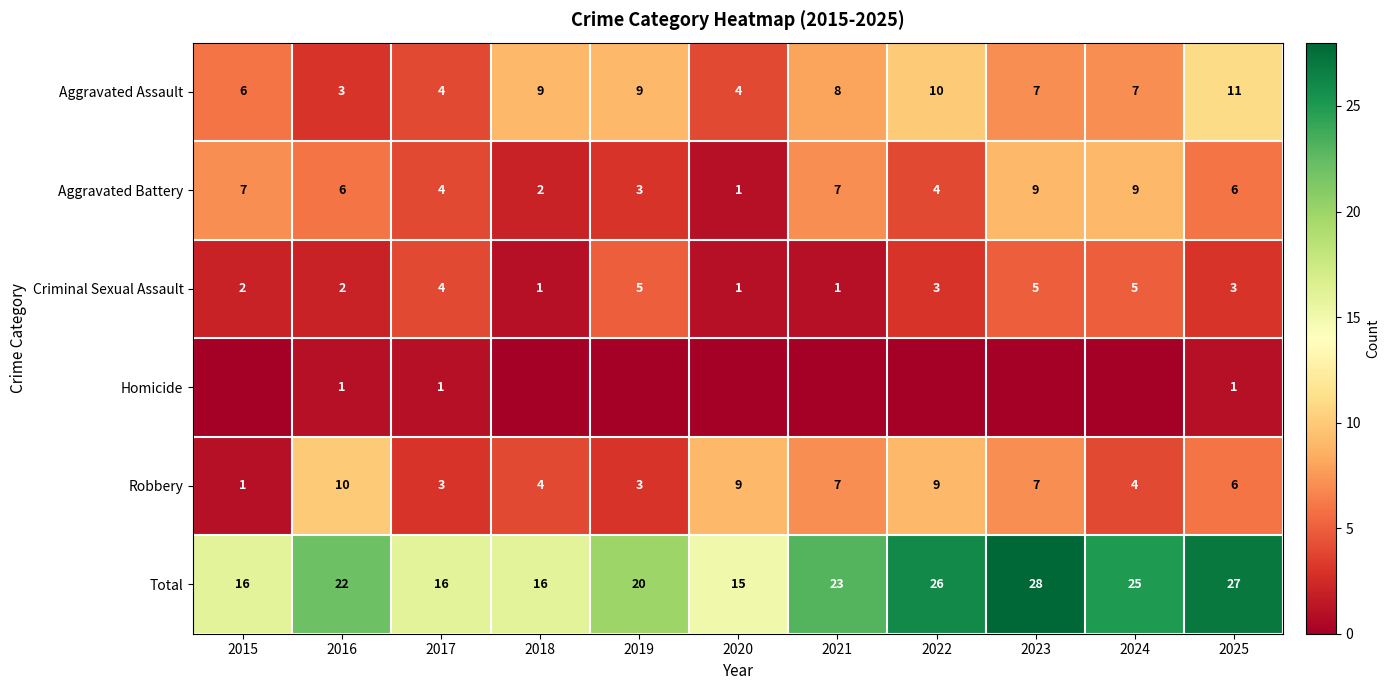

Which category has the lowest value in the Aggravated Battery series?

2020